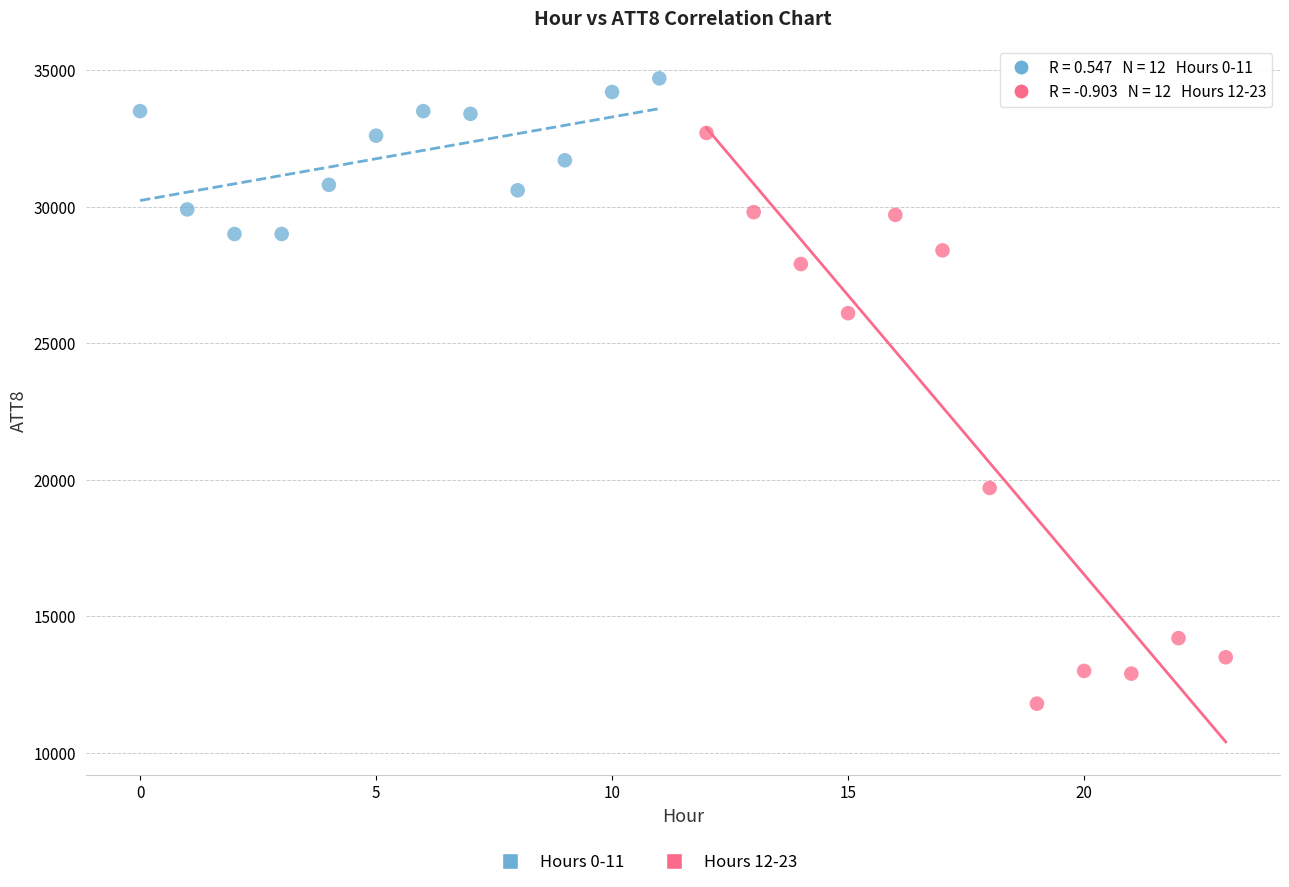

Which series contains the lowest Y value?

Hours 12-23